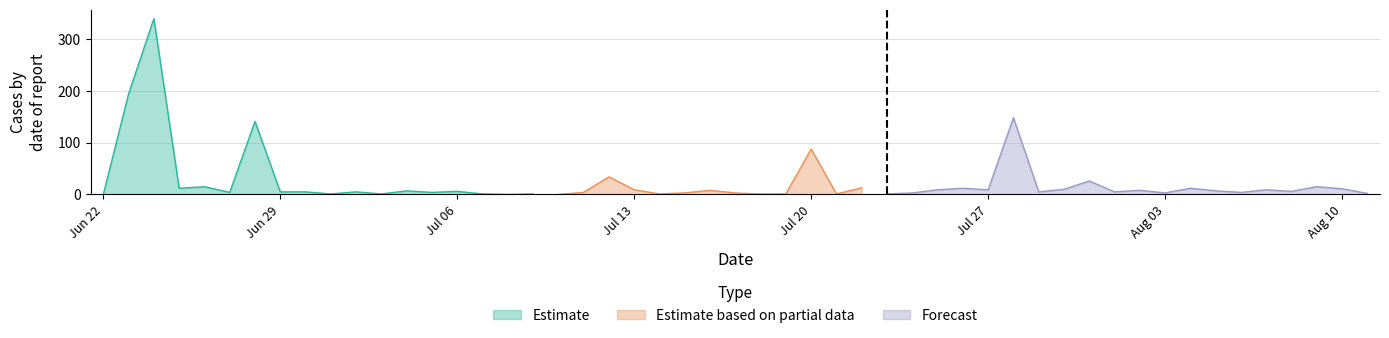

Which series has the largest total across all categories?

Estimate